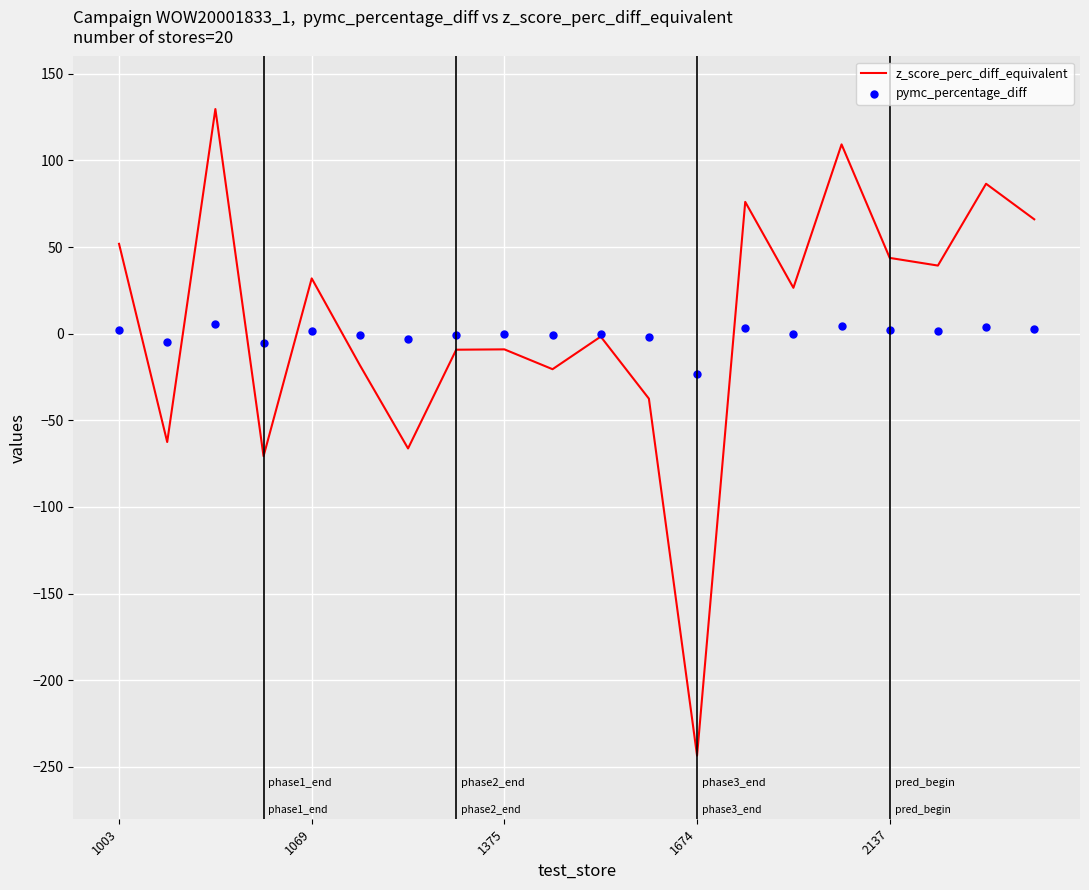

Which series has the largest total across all categories?

z_score_perc_diff_equivalent